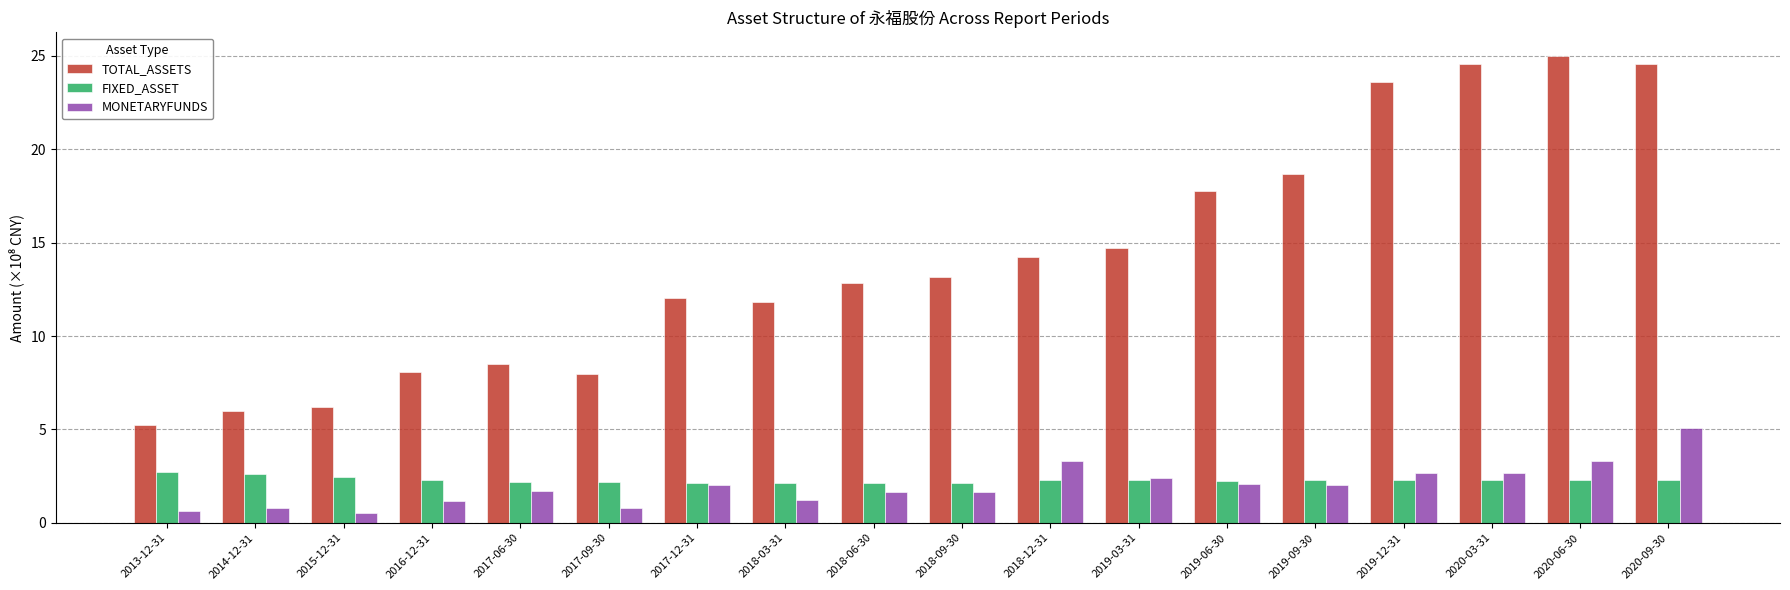

How many values in the TOTAL_ASSETS series exceed 13?

9